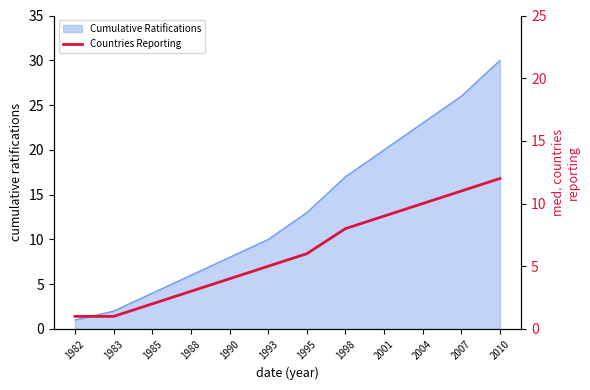

At which label does Cumulative Ratifications reach its peak?

2010